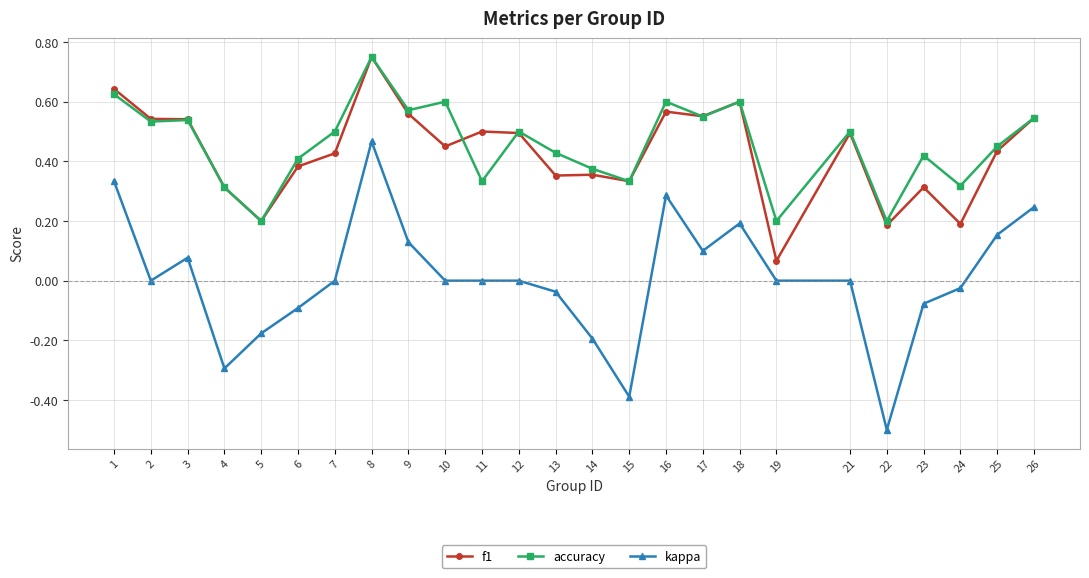

What are all the series names shown in the legend?

f1, accuracy, kappa